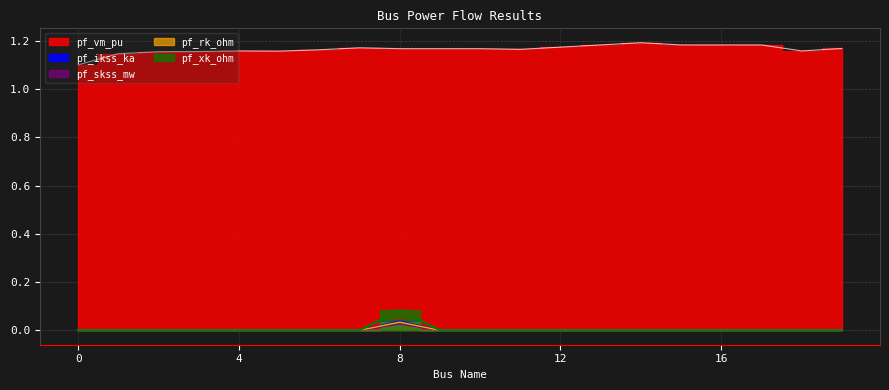

Which series changed the most between 1 and 10?

pf_vm_pu